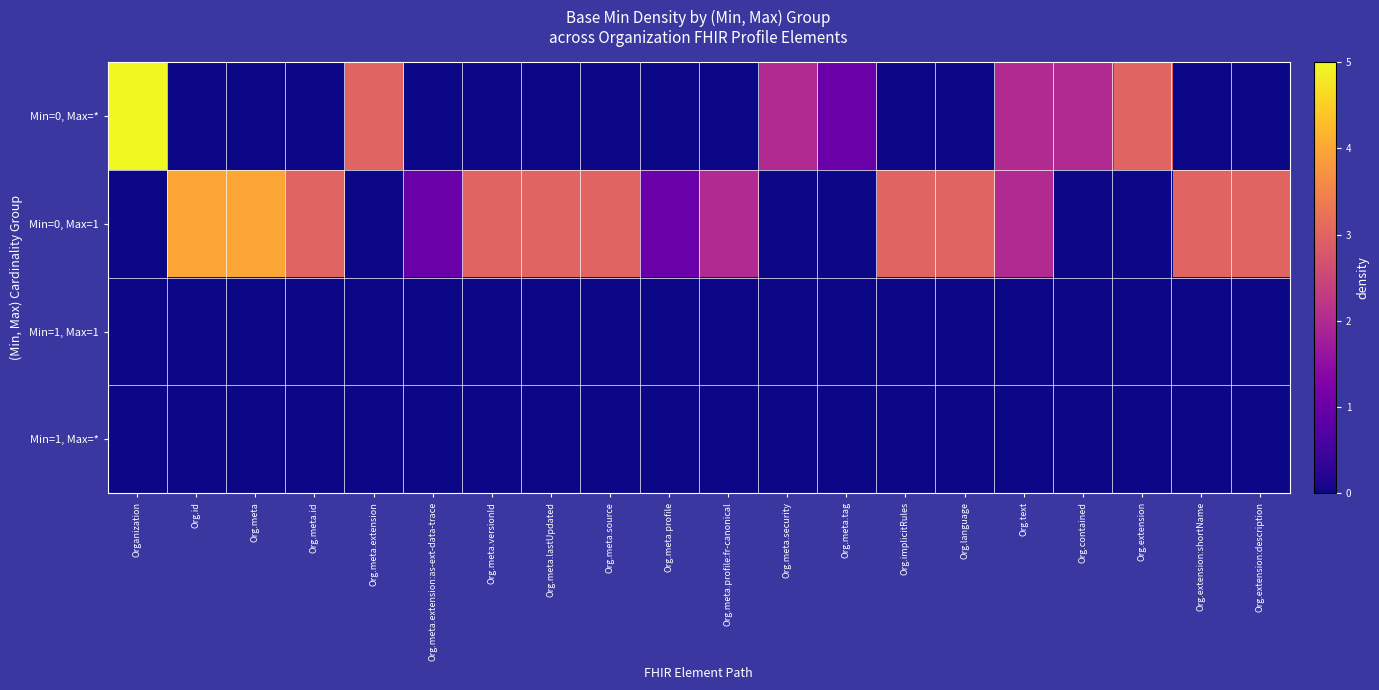

Between Org.meta.lastUpdated and Org.contained, which series saw the biggest shift?

Min=0, Max=1